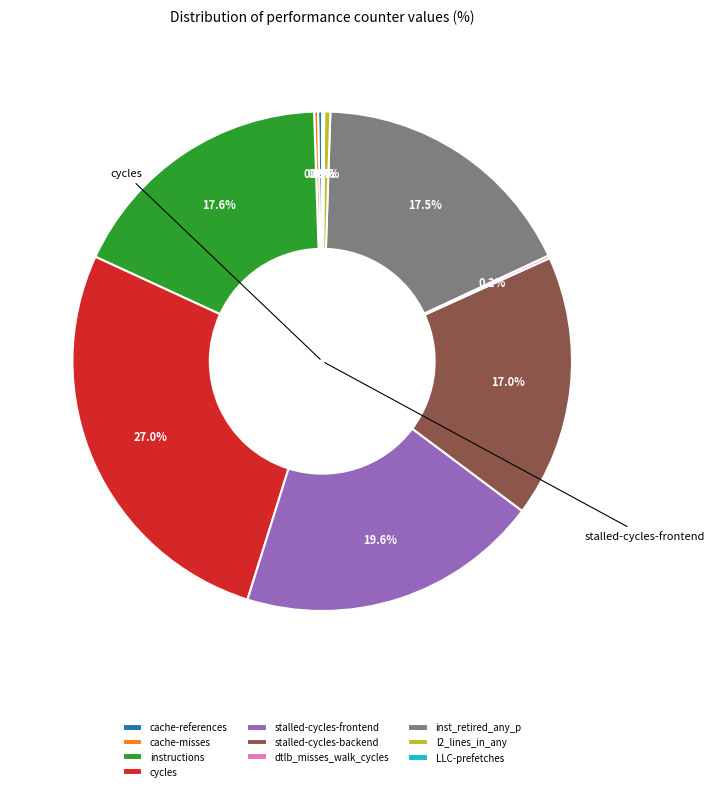

Count the number of slices in the pie.

10